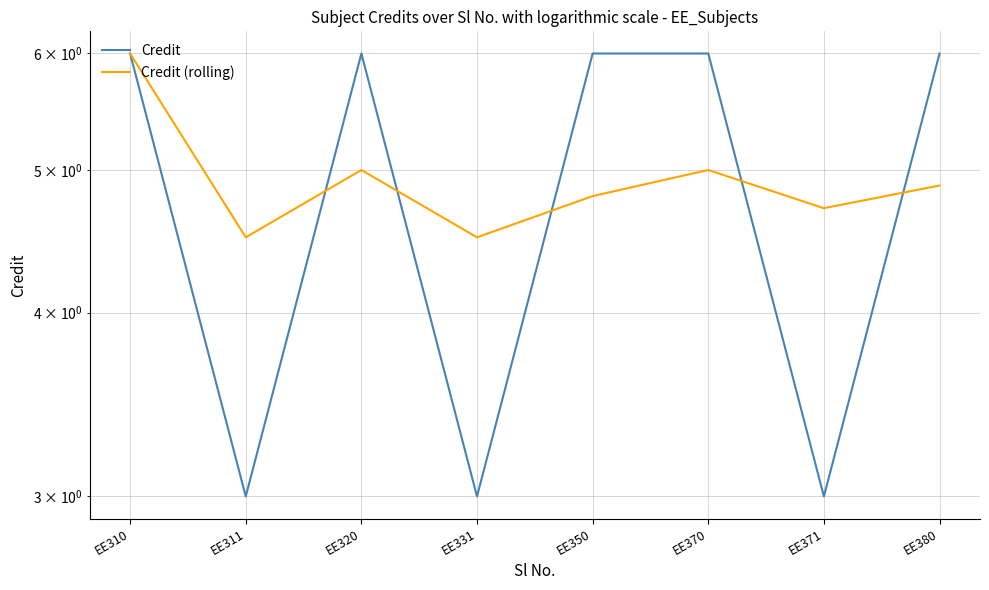

Between EE350 and EE370, which is larger?

EE350